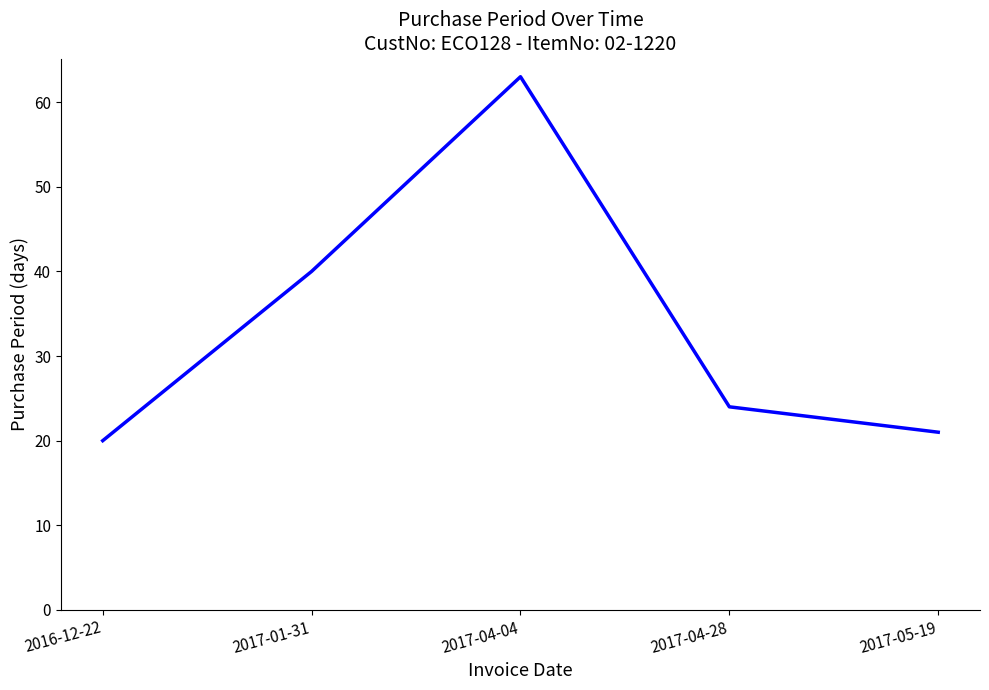

What position from the right is 2017-04-28?

2